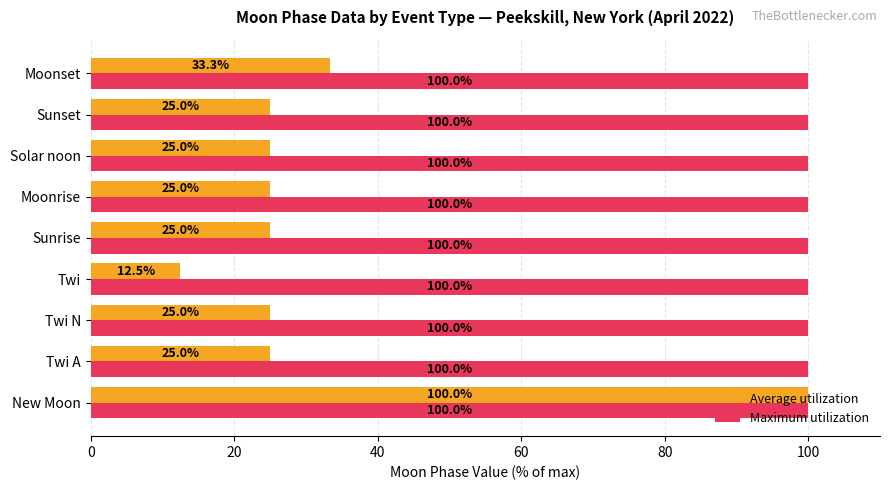

Where is Average utilization nearest to the value 56?

Moonset